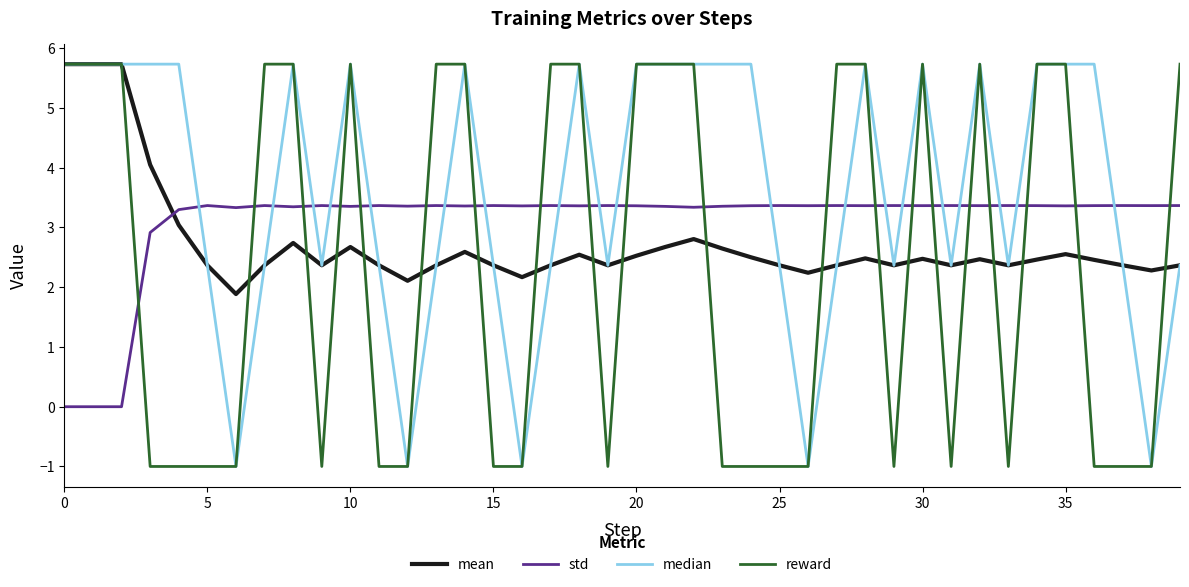

Rank the series by their average value, from highest to lowest.

median, std, mean, reward